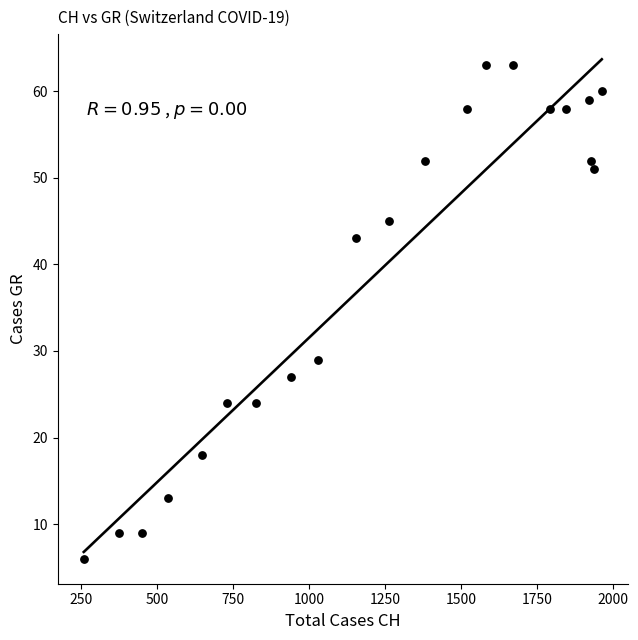

What Y value in the scatter plot is closest to 34?

29